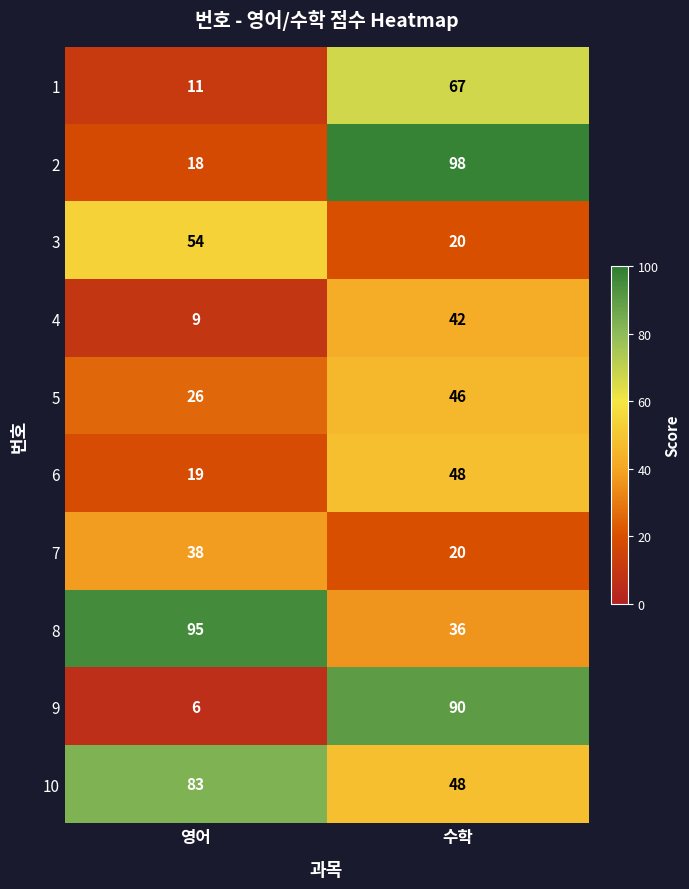

What is the average value of the 8 series?

66